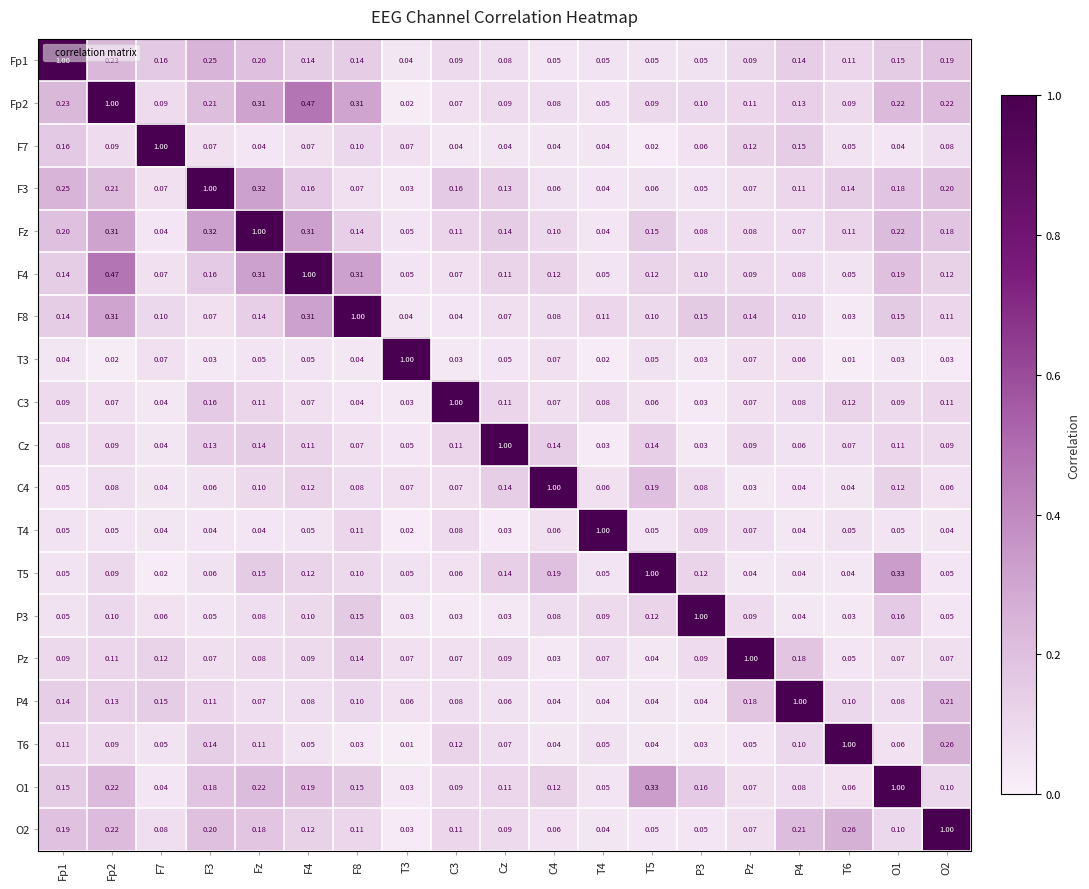

Is the value of Fp1 at Cz greater than the value of C4 at F4?

No